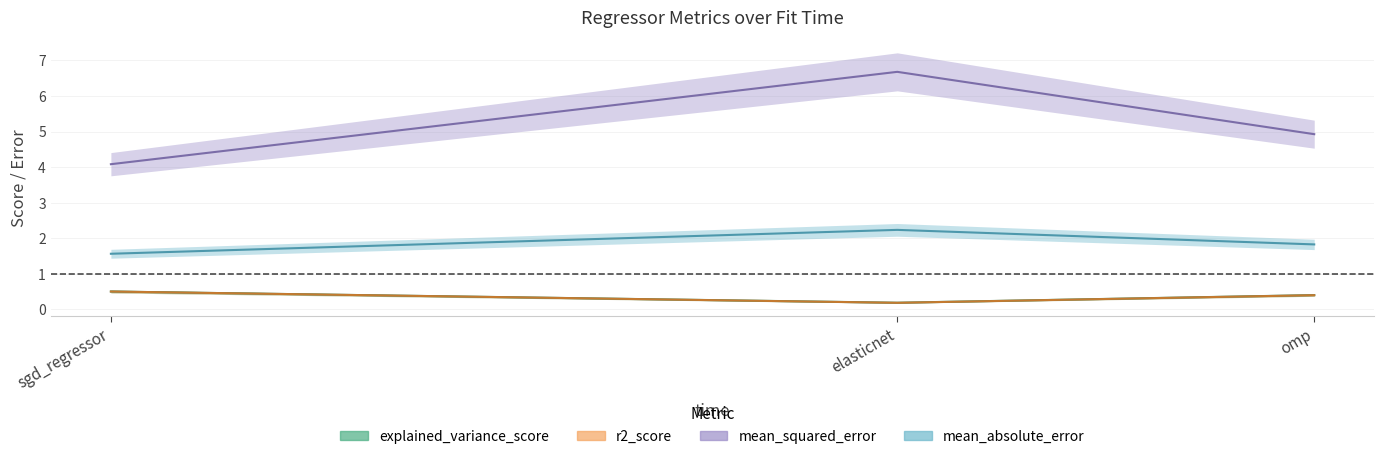

Count the number of categories in the chart.

3